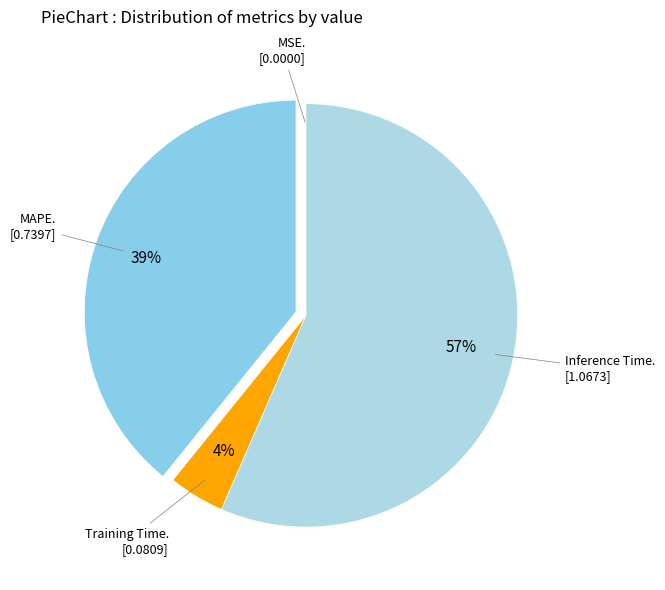

Count the number of slices in the pie.

4